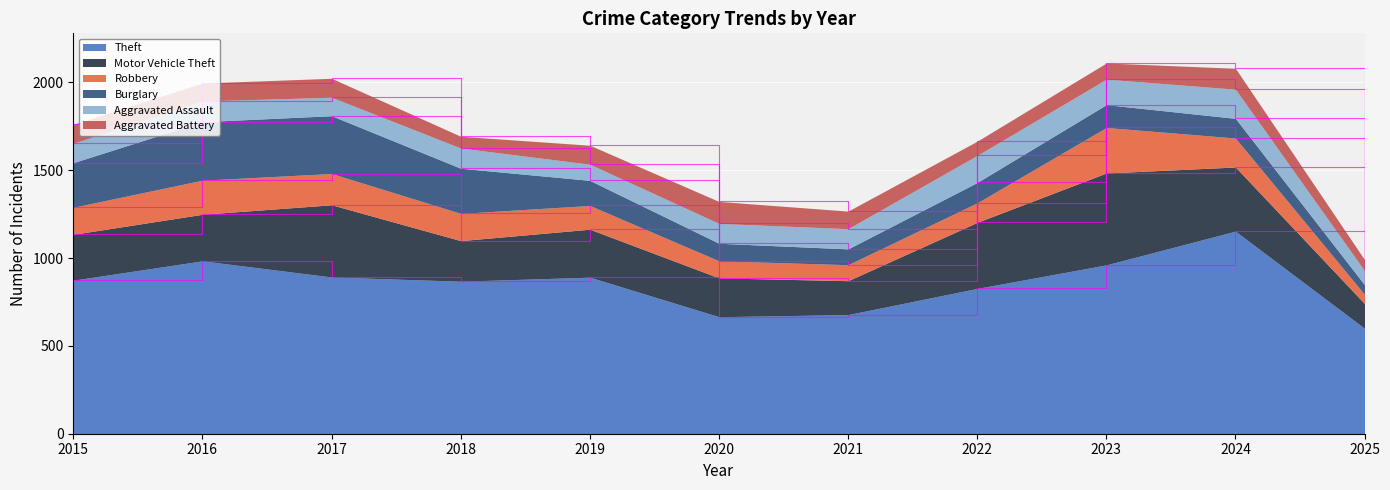

At which category is the sum across all series the highest?

2023